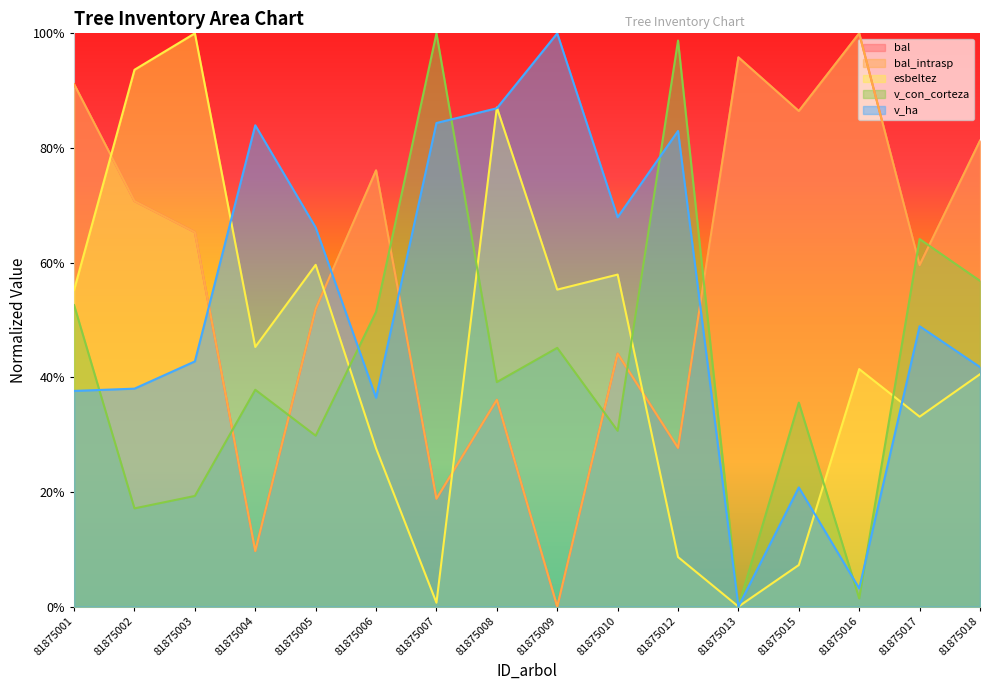

Which series has the widest spread of values?

bal